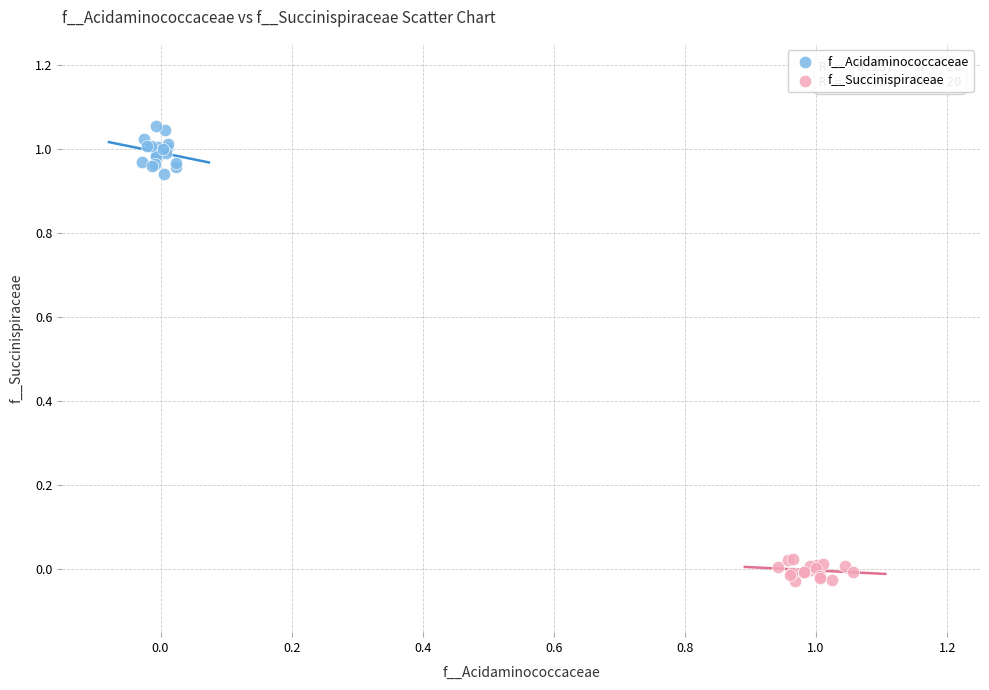

Which series reaches the maximum Y coordinate?

f__Acidaminococcaceae